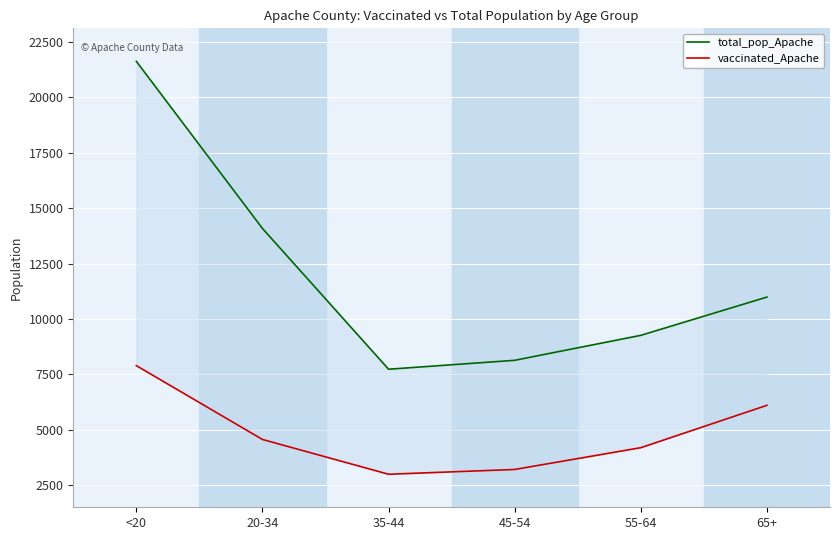

Where is total_pop_Apache nearest to the value 14678?

20-34